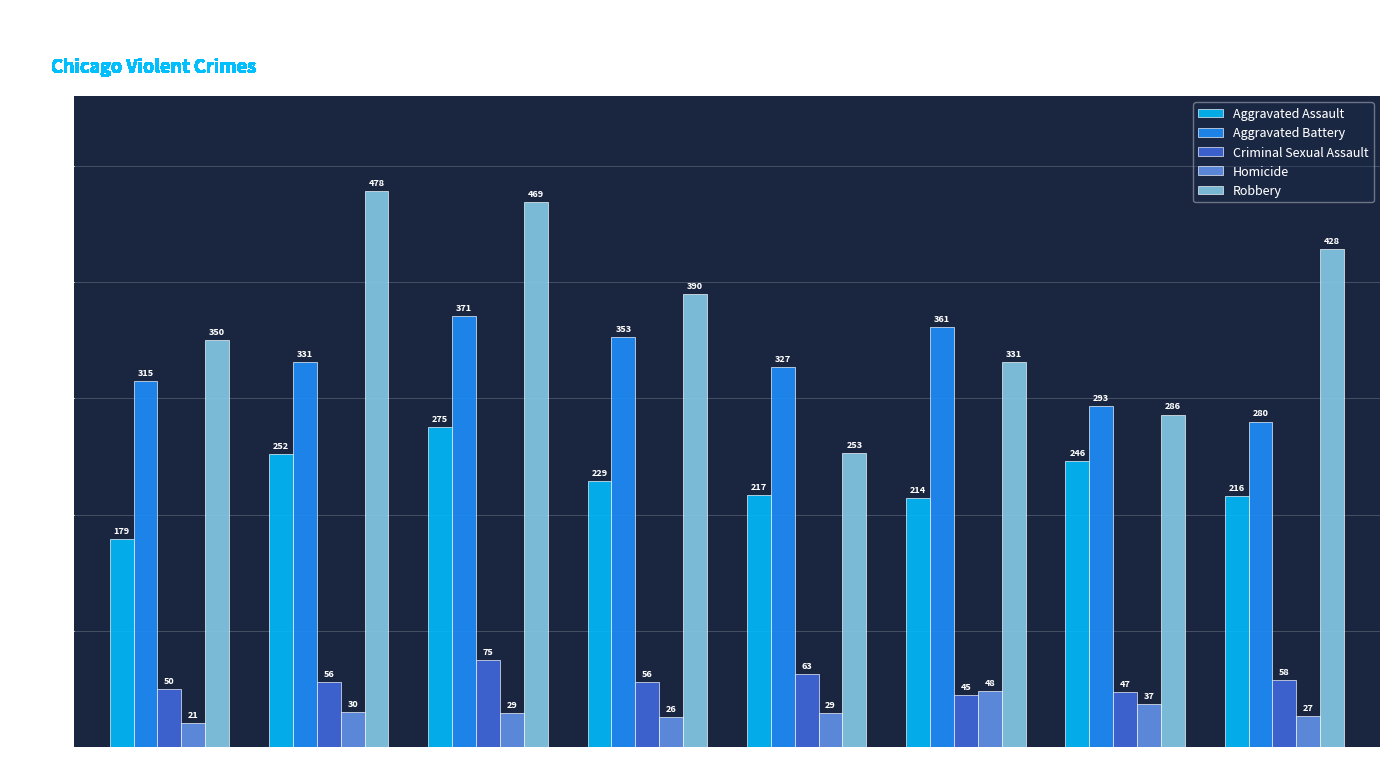

True or false: Criminal Sexual Assault has a value of 77 at 2020.

False